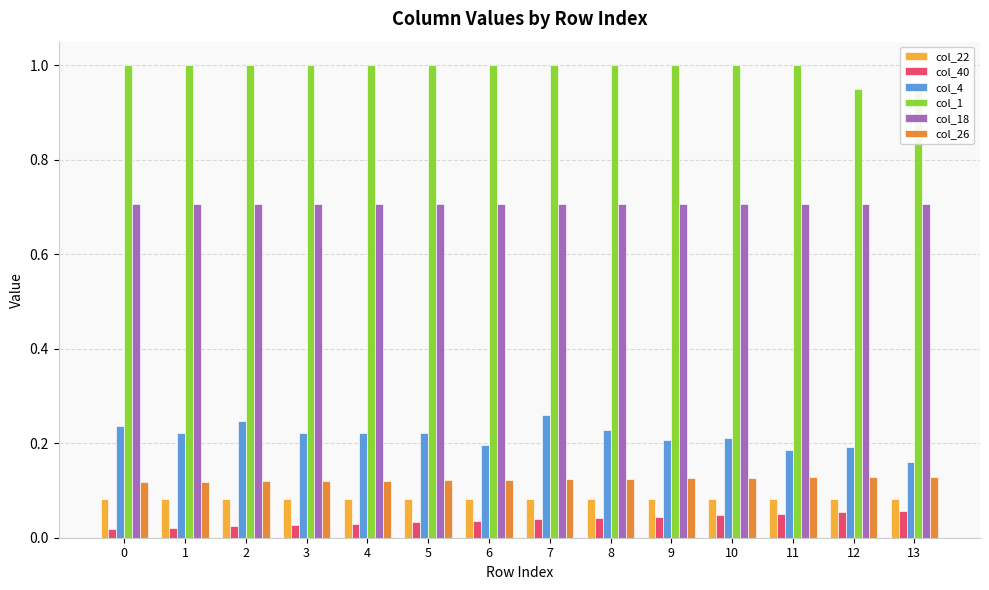

True or false: col_18 has a value of 0.7 at 6.

True